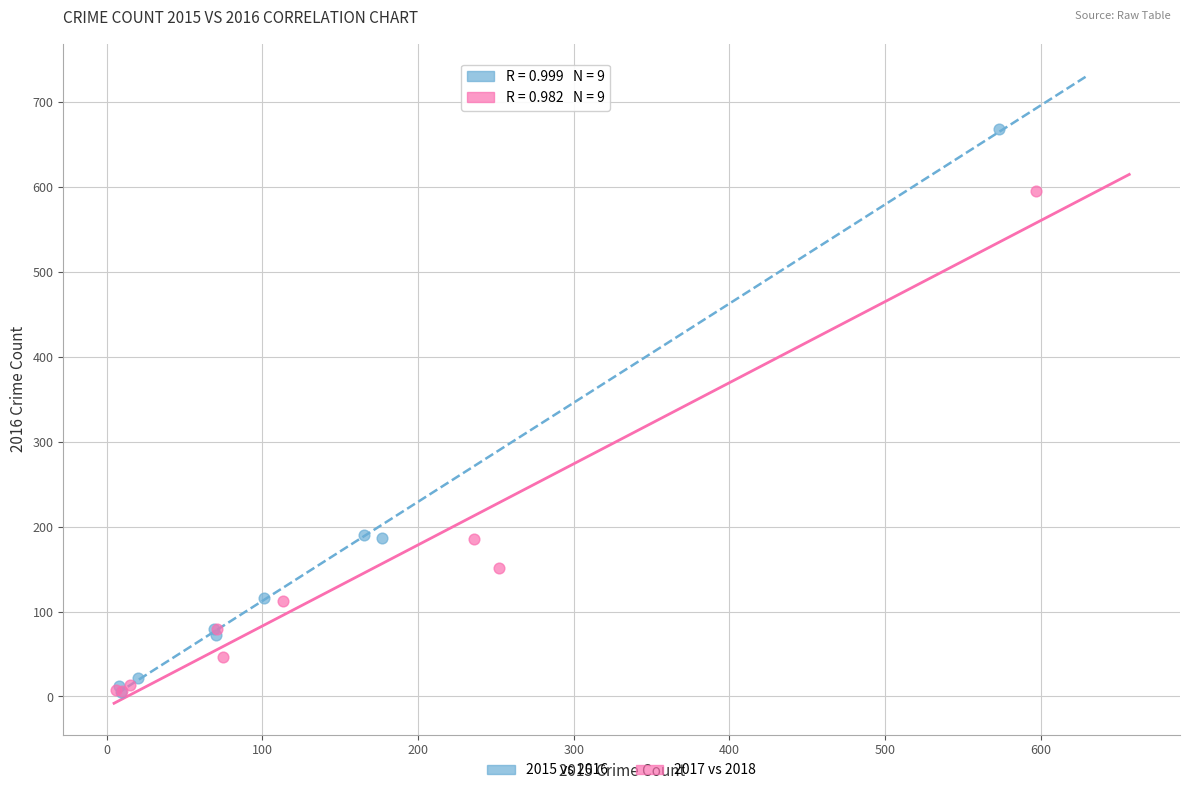

Which series contains the highest Y value?

2015 vs 2016